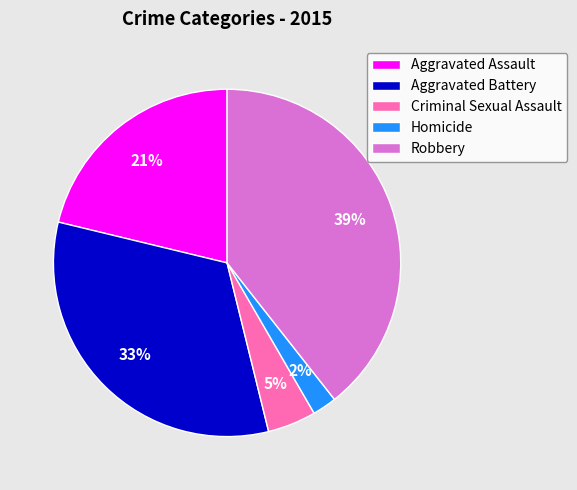

Between Criminal Sexual Assault and Aggravated Battery, which is larger?

Aggravated Battery